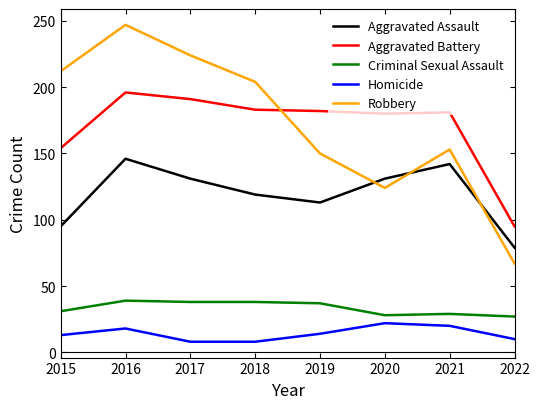

Rank the series by their maximum value, from lowest to highest.

Homicide, Criminal Sexual Assault, Aggravated Assault, Aggravated Battery, Robbery